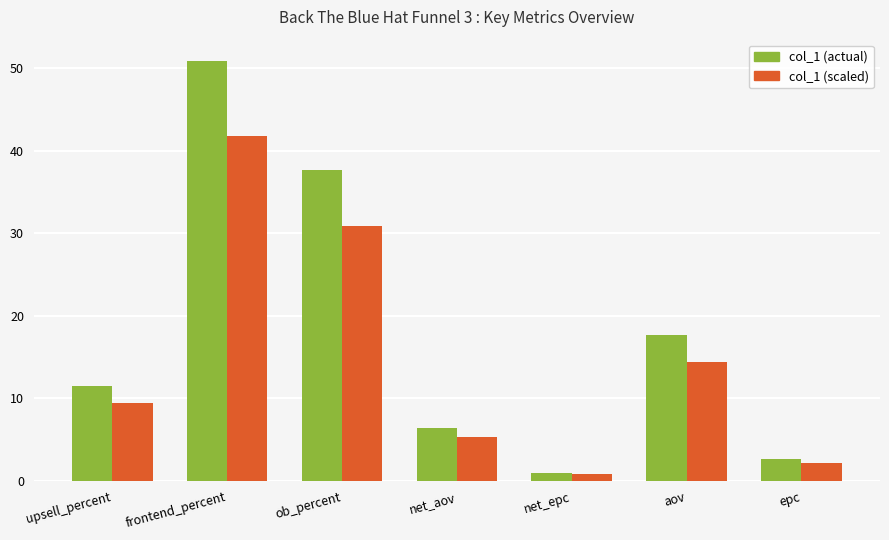

Count the number of categories in the chart.

7